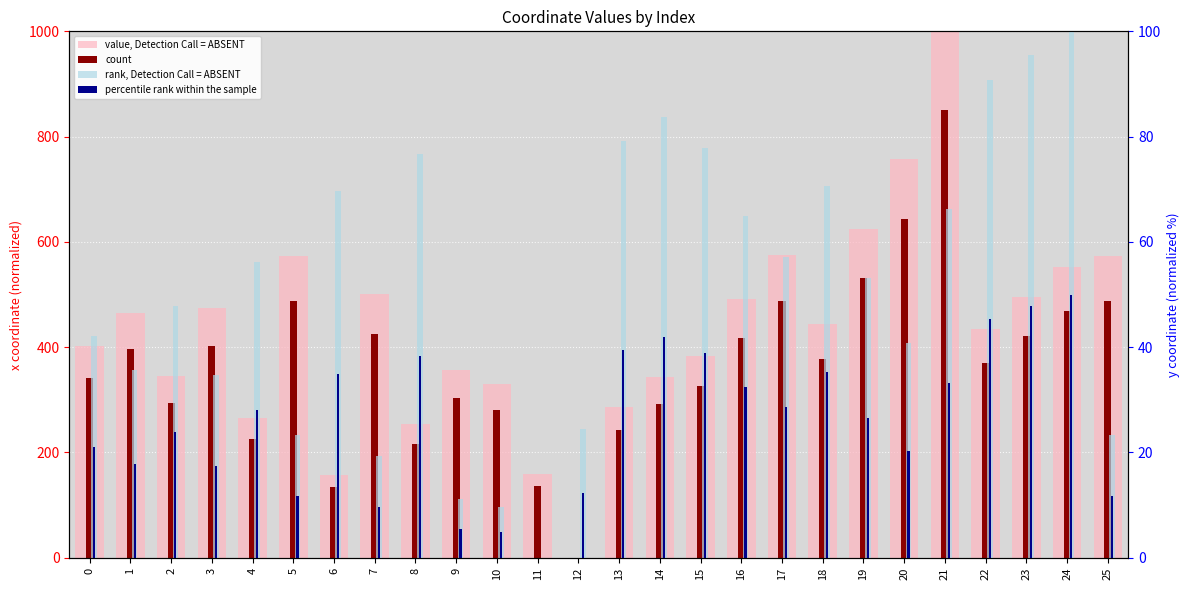

Which series has the largest total across all categories?

value, Detection Call = ABSENT